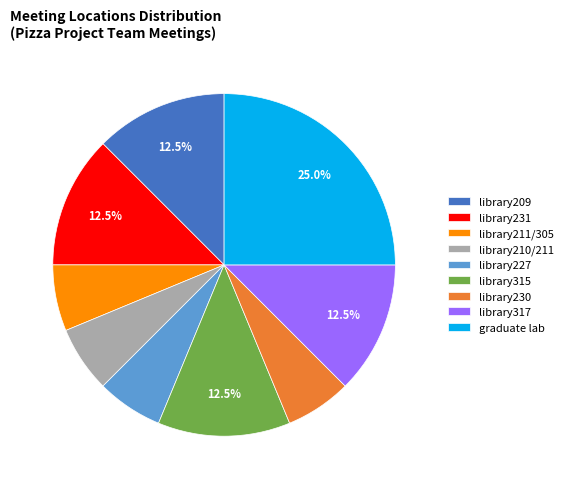

What percentage is NOT represented by library209?

87.5%